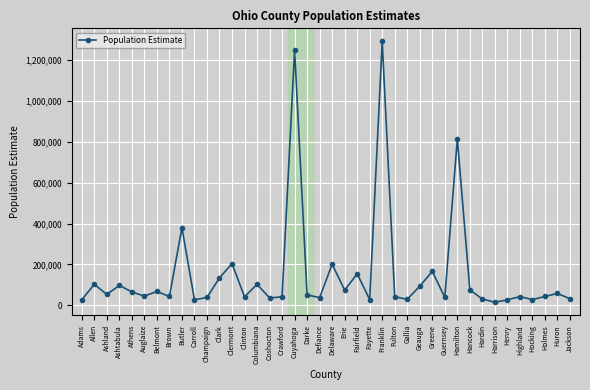

How many data points does each series have?

40